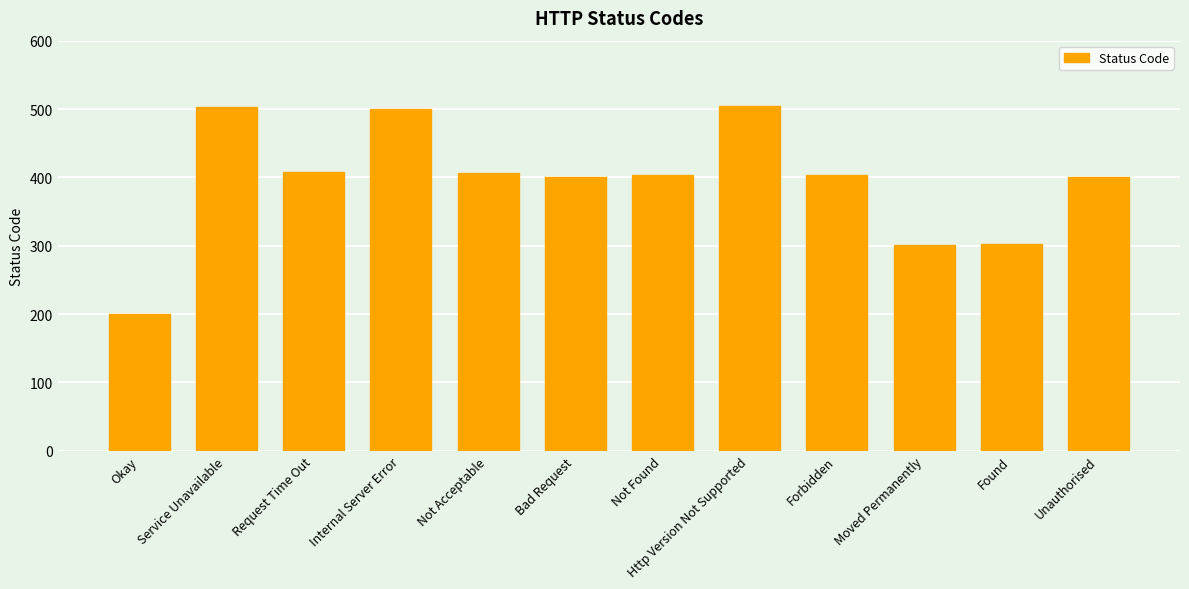

Does the chart contain stacked bars?

No